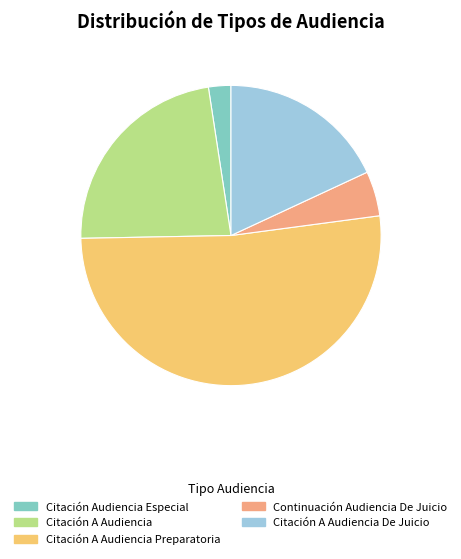

What is the ratio of the value at Citación A Audiencia Preparatoria to the value at Citación Audiencia Especial?

21.5